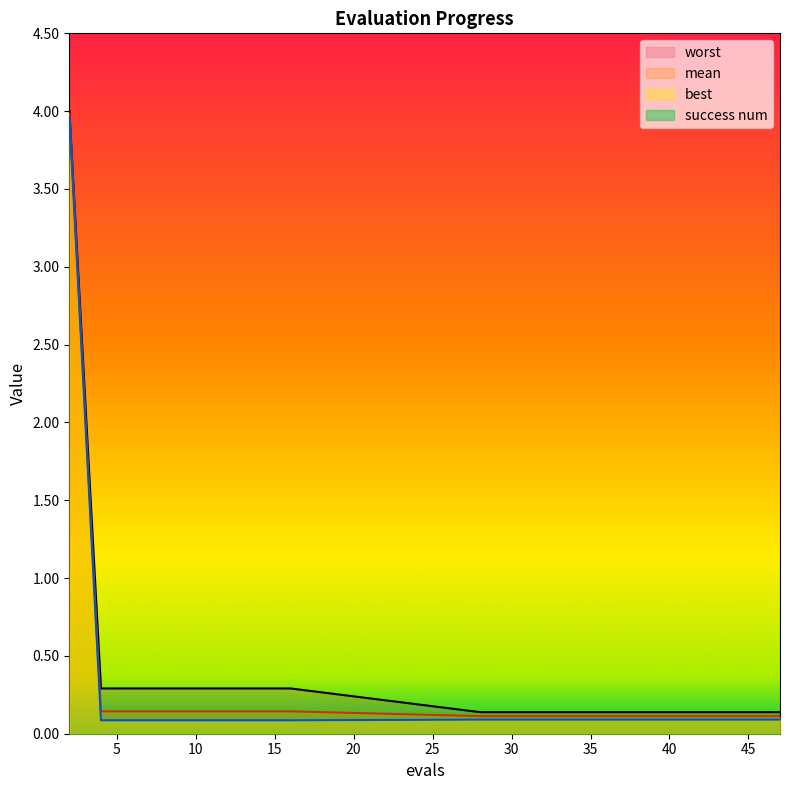

What is the highest value of the mean series?

4.0